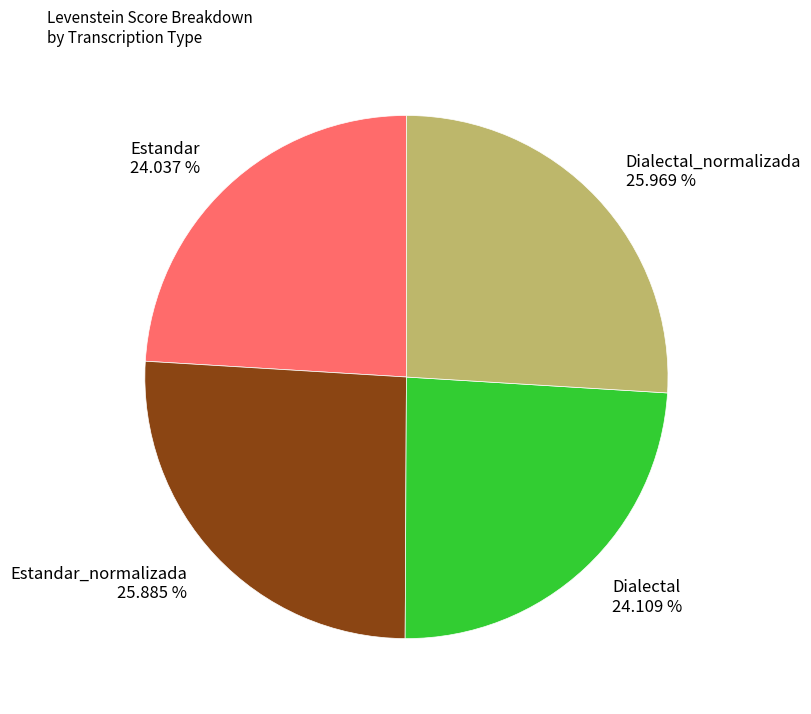

Do Estandar_normalizada and Dialectal together represent more than half of the pie?

No